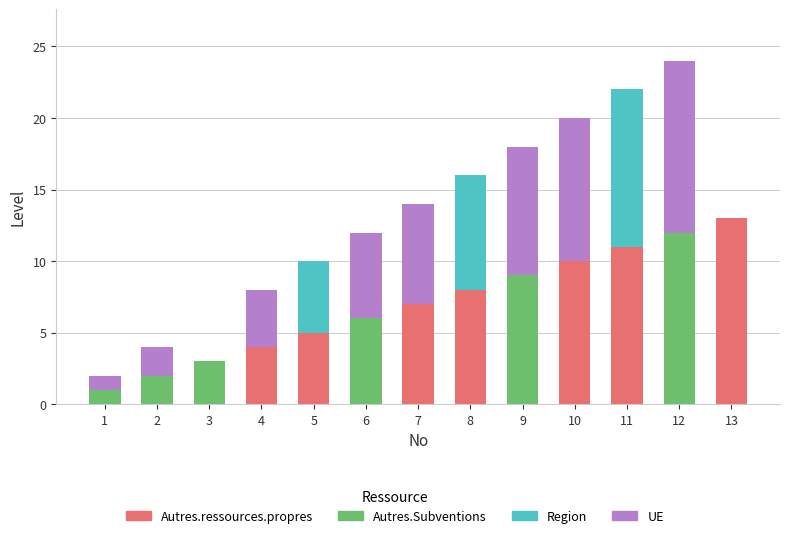

What is the highest value of the Autres.ressources.propres series?

13